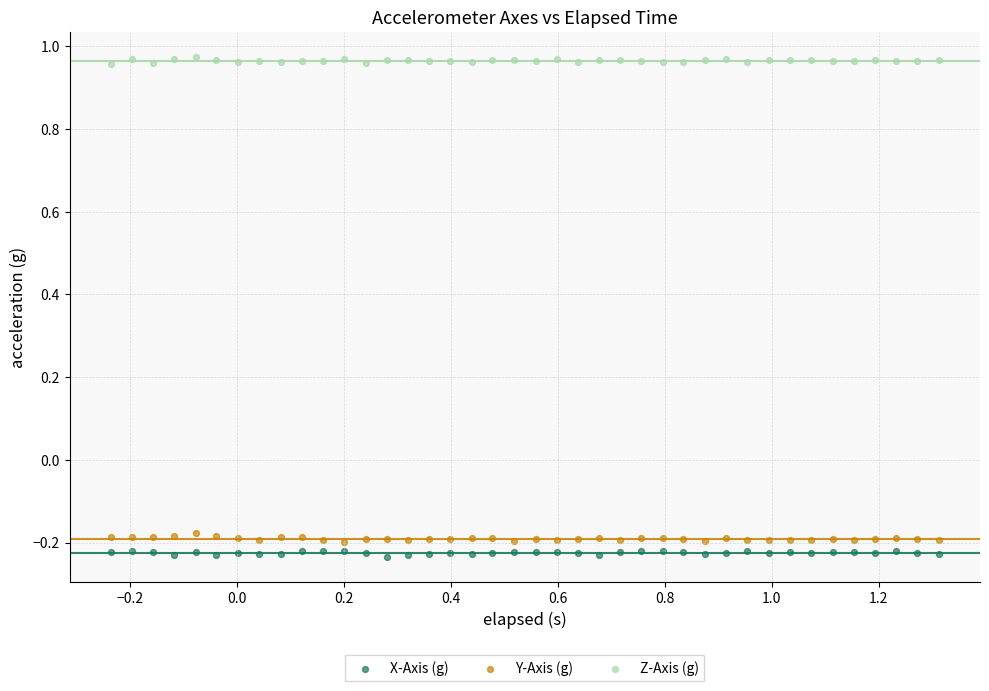

Which series contains the highest Y value?

Z-Axis (g)